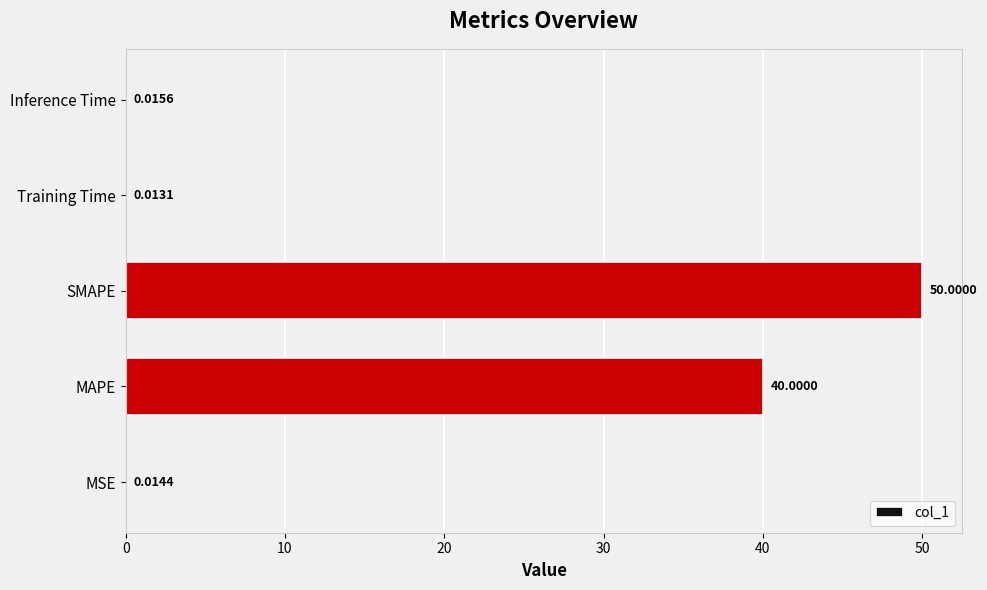

How many series are shown in this chart?

1